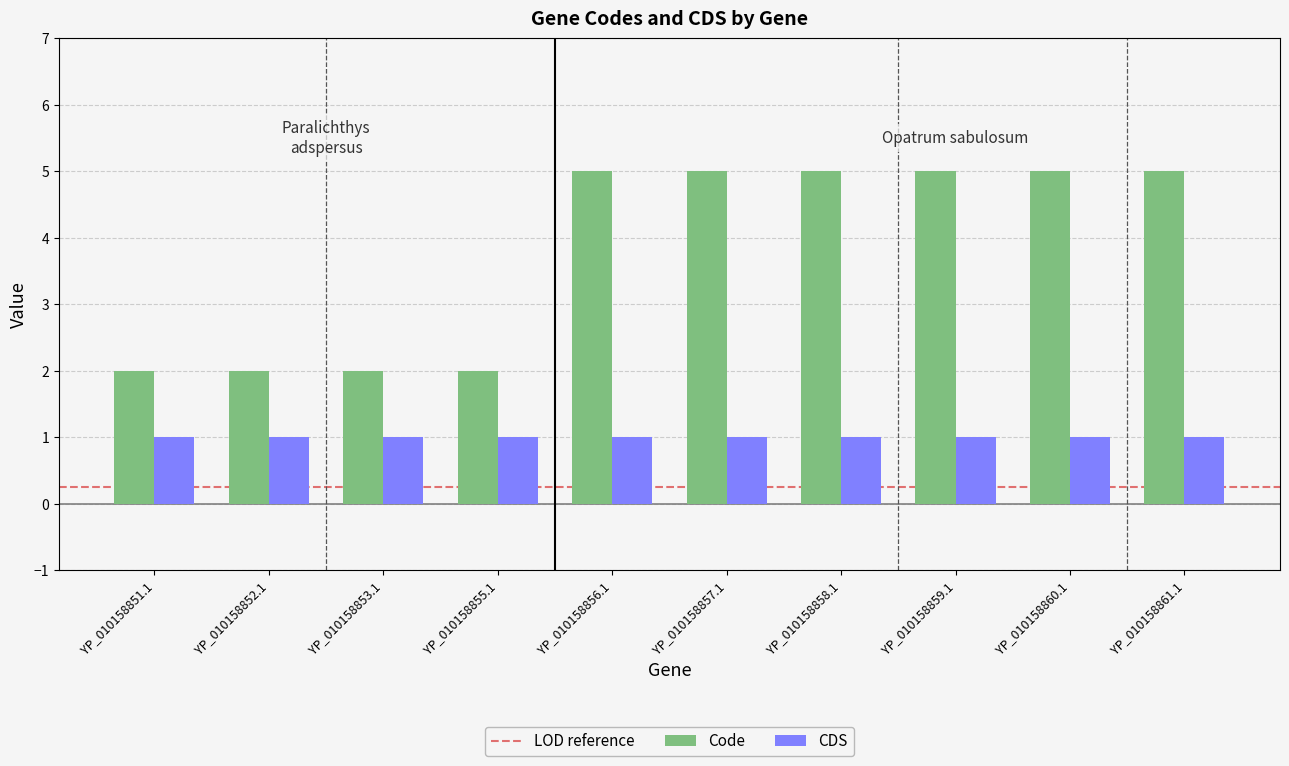

Reading left to right, transcribe all the data shown in this chart.

Code: YP_010158851.1=2	YP_010158852.1=2	YP_010158853.1=2	YP_010158855.1=2	YP_010158856.1=5	YP_010158857.1=5	YP_010158858.1=5	YP_010158859.1=5	YP_010158860.1=5	YP_010158861.1=5
CDS: YP_010158851.1=1	YP_010158852.1=1	YP_010158853.1=1	YP_010158855.1=1	YP_010158856.1=1	YP_010158857.1=1	YP_010158858.1=1	YP_010158859.1=1	YP_010158860.1=1	YP_010158861.1=1